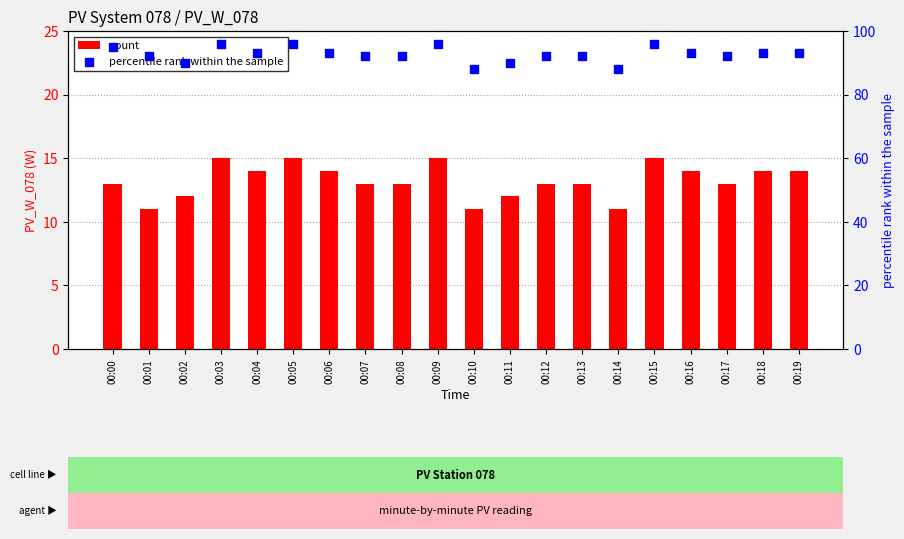

Which series contains the lowest Y value?

count